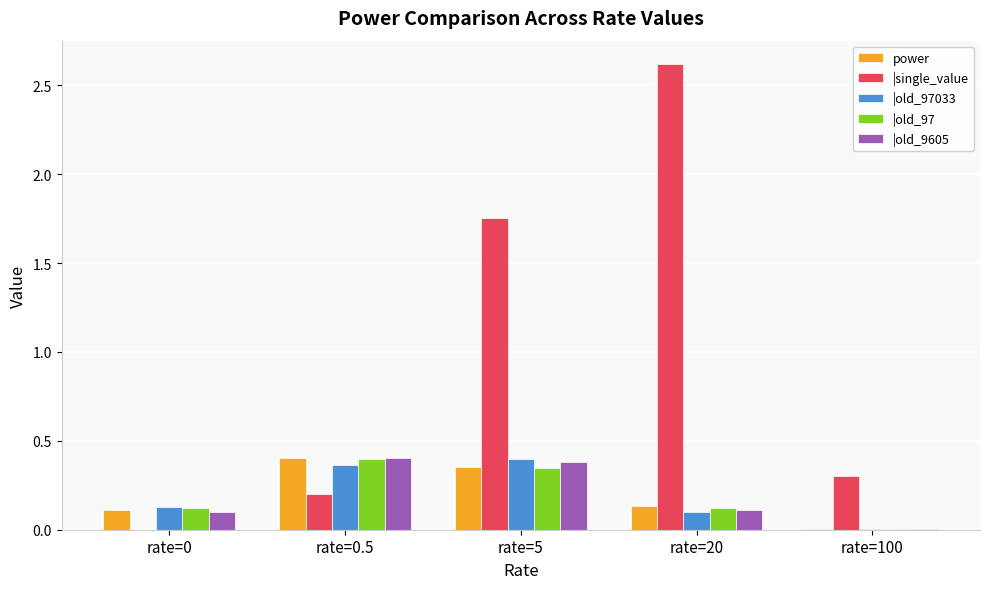

At which category is the sum across all series the highest?

rate=5